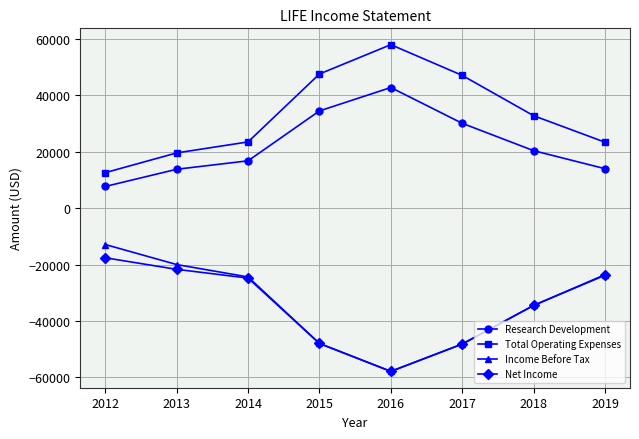

How many lines are shown in the chart?

4